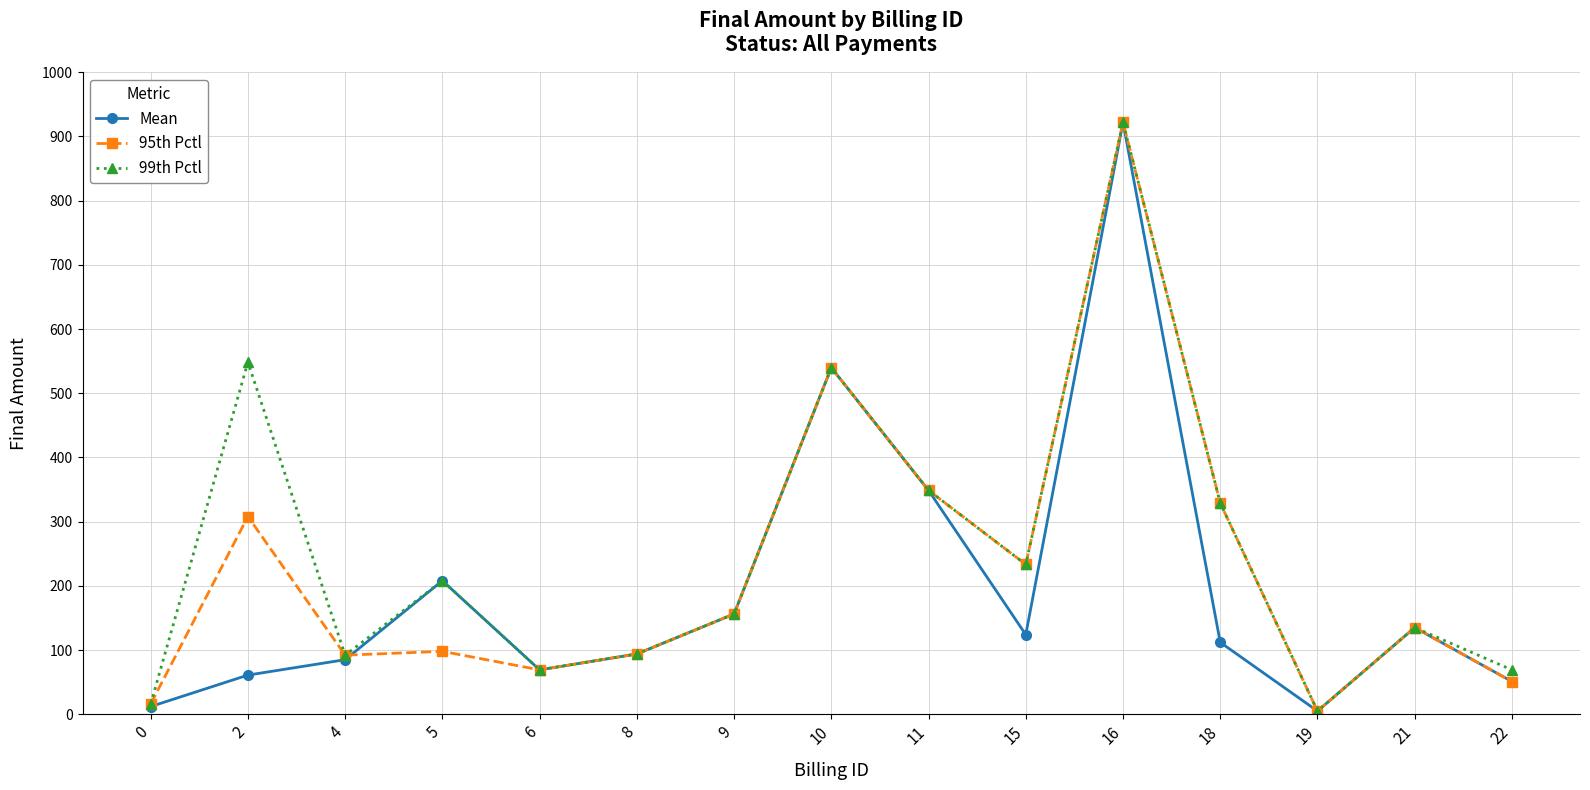

What is the value of the 99th Pctl point at the 10th from the left?

233.4